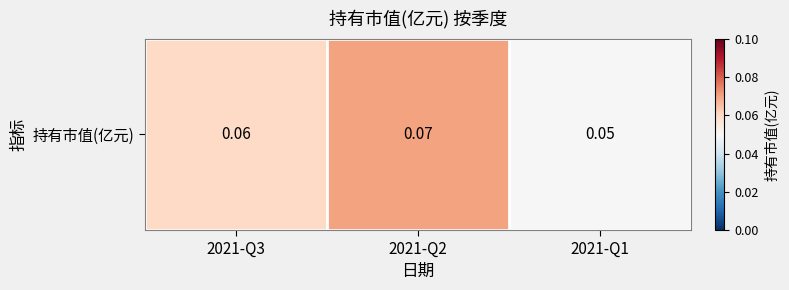

What is the maximum value shown in the chart?

0.1